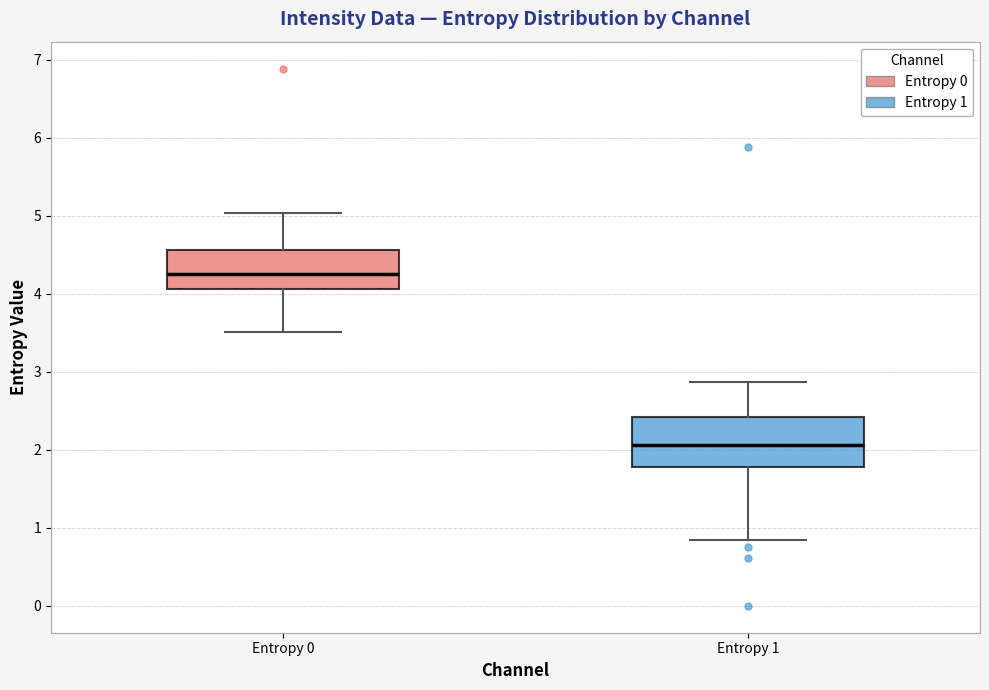

Reading left to right, read every box against the y-axis: the position of its median line, the range the box covers, and the ends of its whiskers. The values are not printed on the chart, so give them approximately, as read against the axis.

Entropy 0: median 4.2, box 4.1 to 4.6, whiskers 3.5 to 5.0
Entropy 1: median 2.1, box 1.8 to 2.4, whiskers 0.8 to 2.9